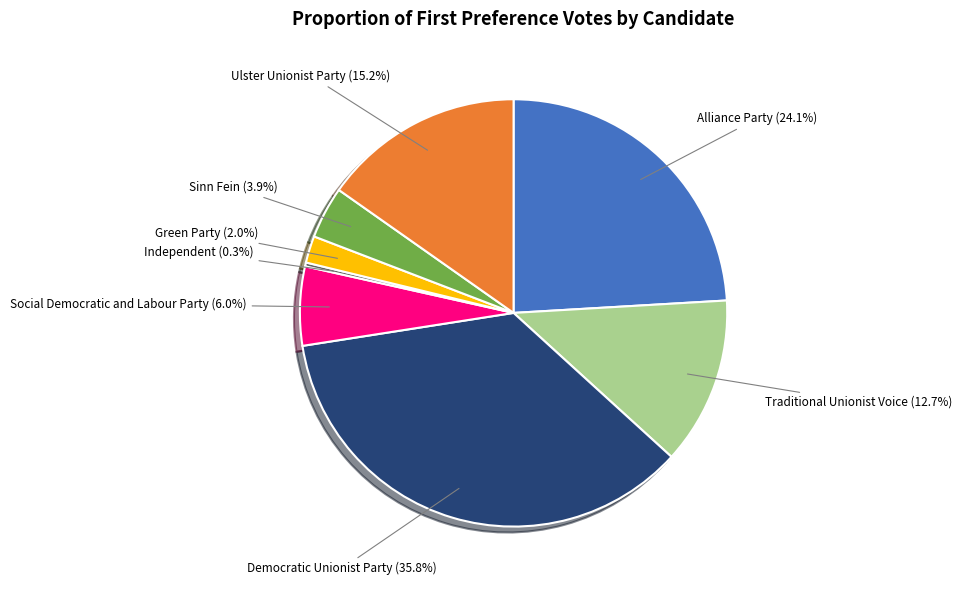

Is there a majority slice in this chart?

No